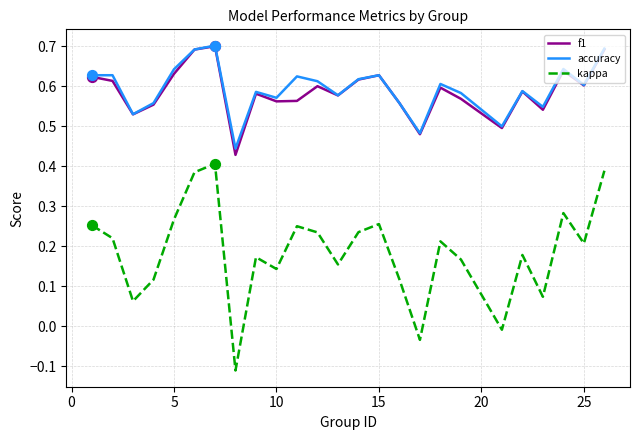

What are all the series names shown in the legend?

f1, accuracy, kappa